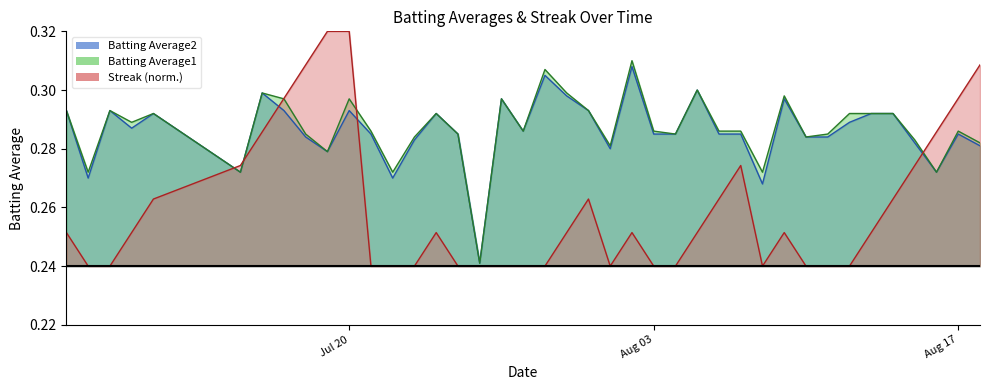

True or false: Batting Average2 has a value of 0.3 at 2010-07-08.

True